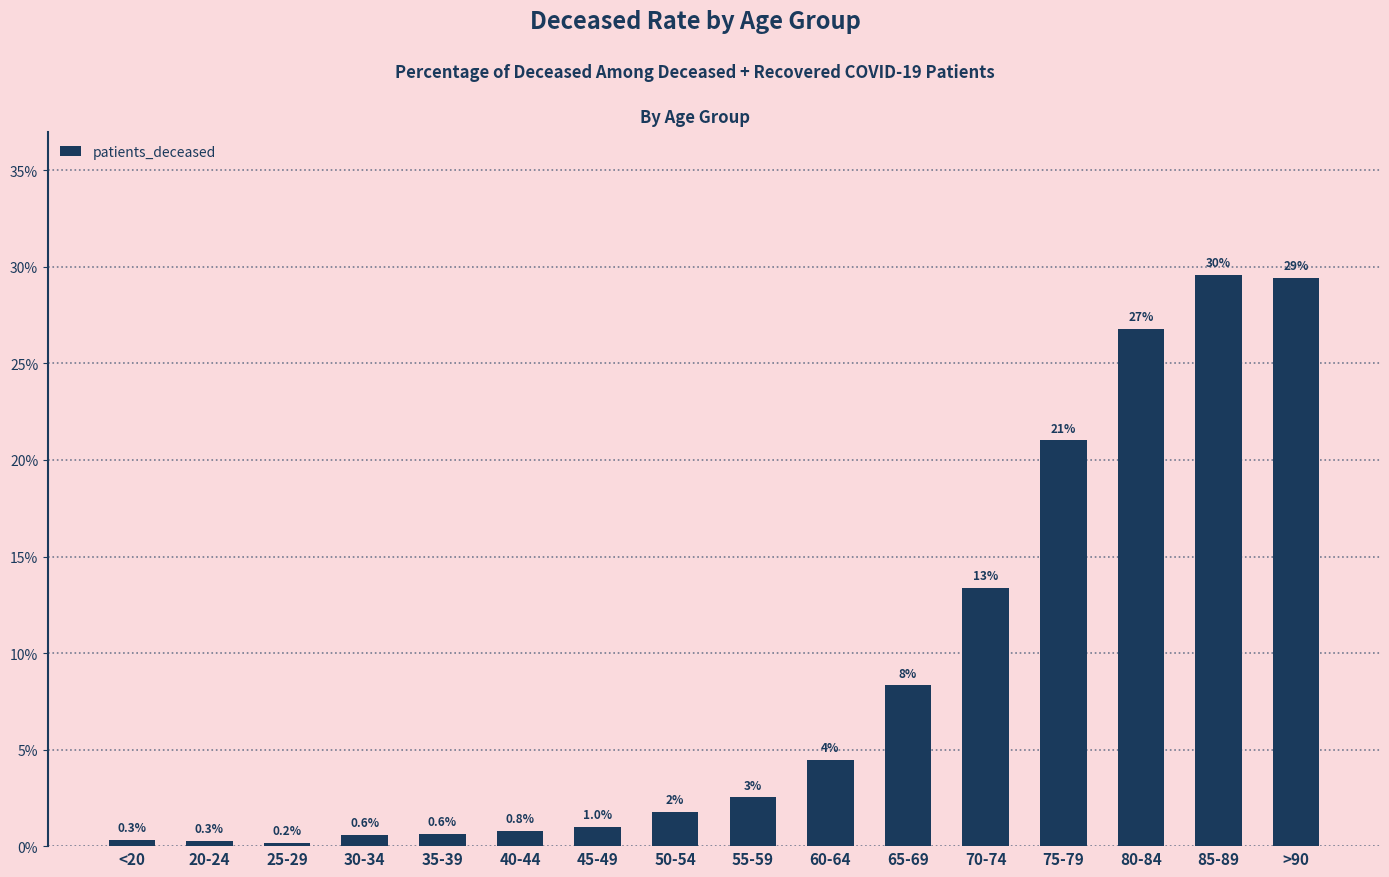

The chart shows a value of 30.3 at 75-79. True or false?

False